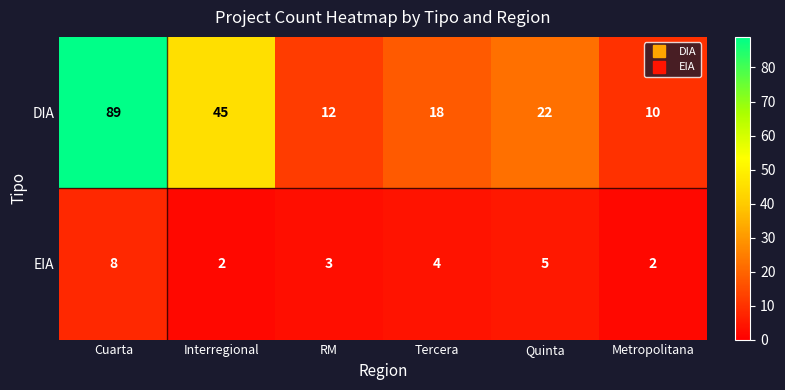

Rank the series by their average value, from highest to lowest.

DIA, EIA